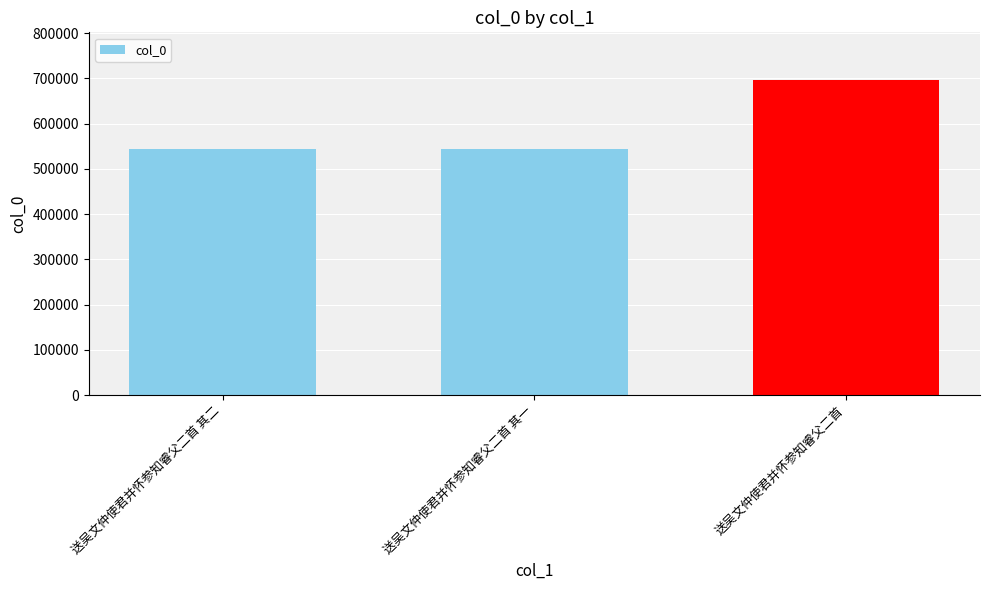

What is the change in value from 送吴文仲使君并怀参知睿父二首 其一 to 送吴文仲使君并怀参知睿父二首?

+152664